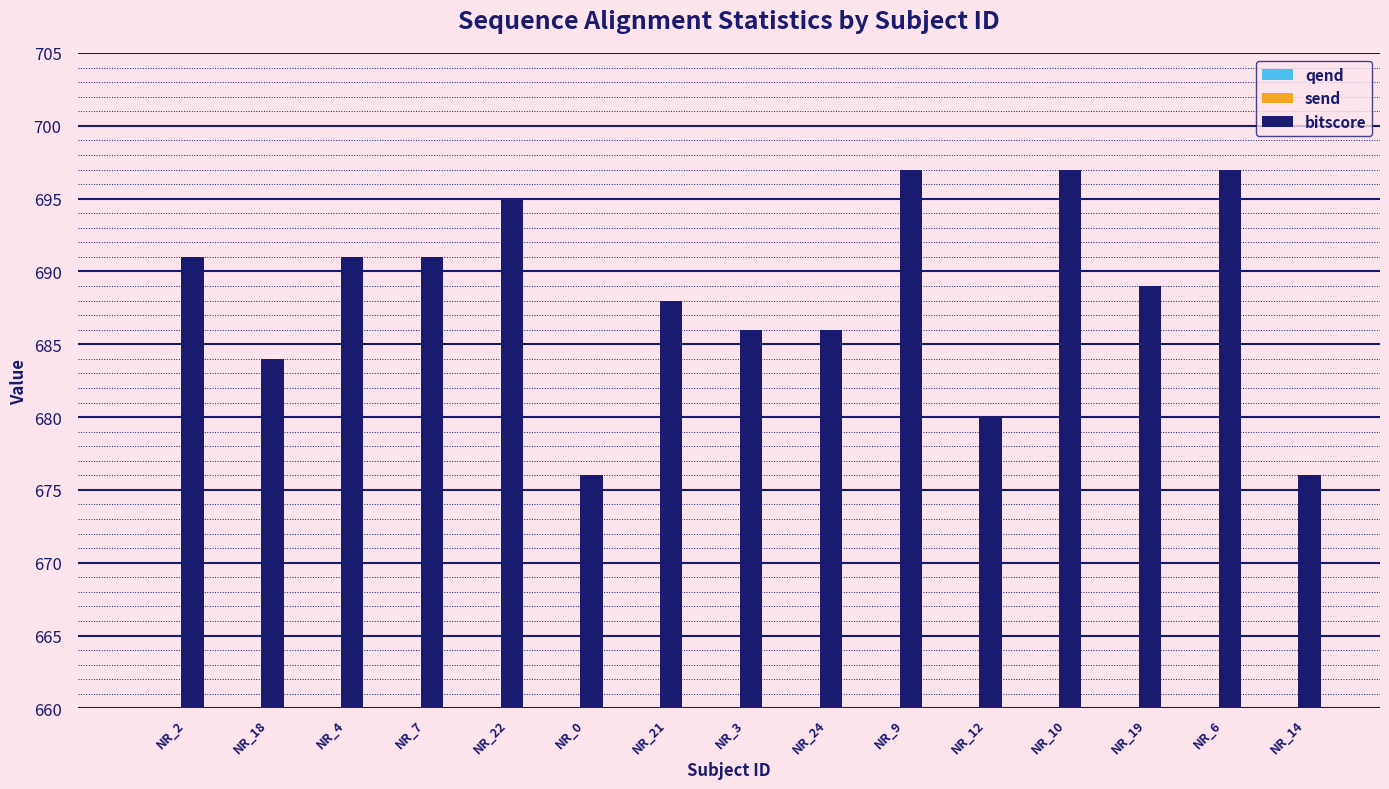

Rank the series by their maximum value, from lowest to highest.

qend, send, bitscore